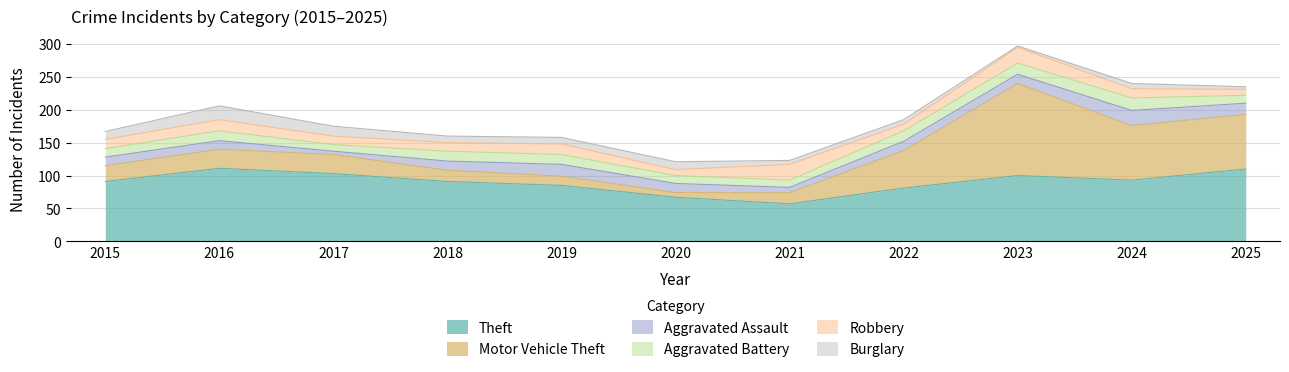

How many data points in Robbery are less than 14?

5